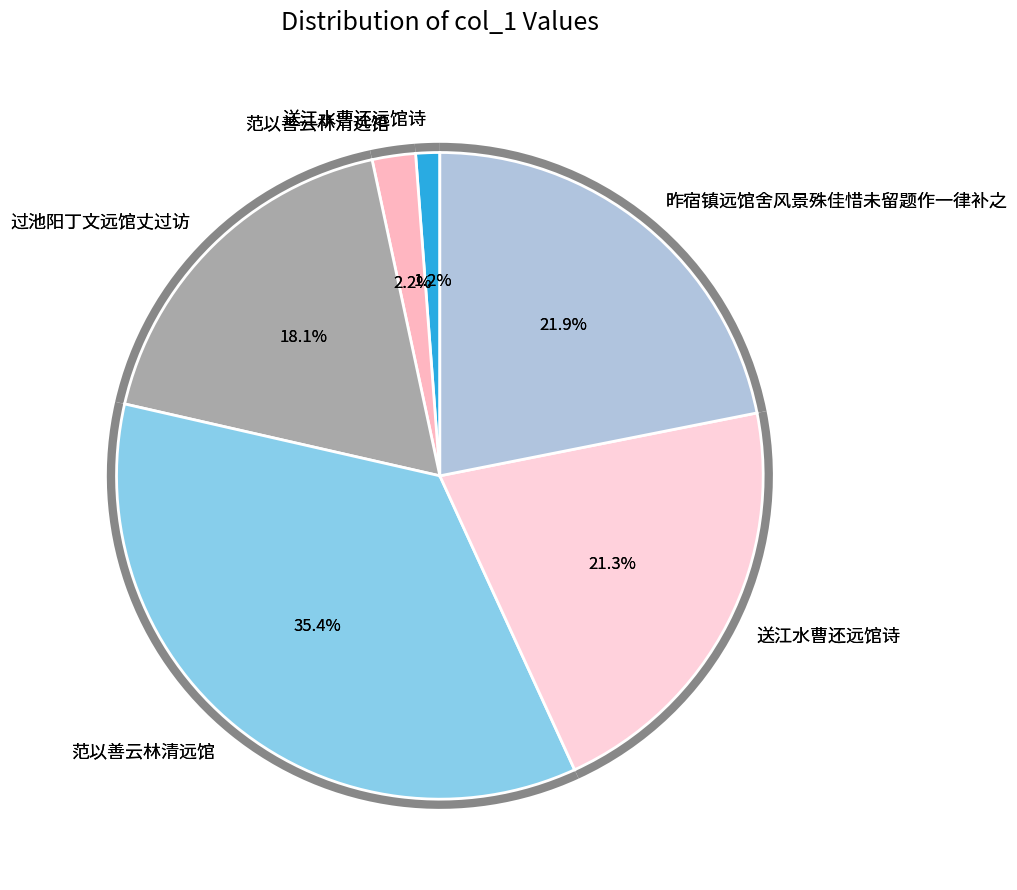

Is there any slice that represents more than half of the pie?

No